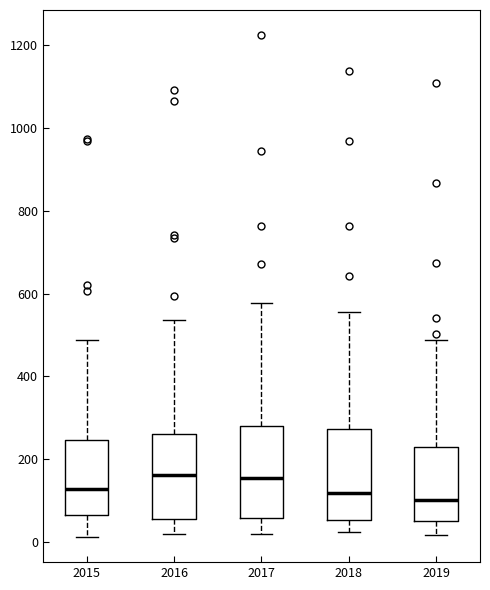

Where does the upper whisker of the box at x = 2018 end on the y-axis? The values are not printed on the chart, so give them approximately, as read against the axis.

560